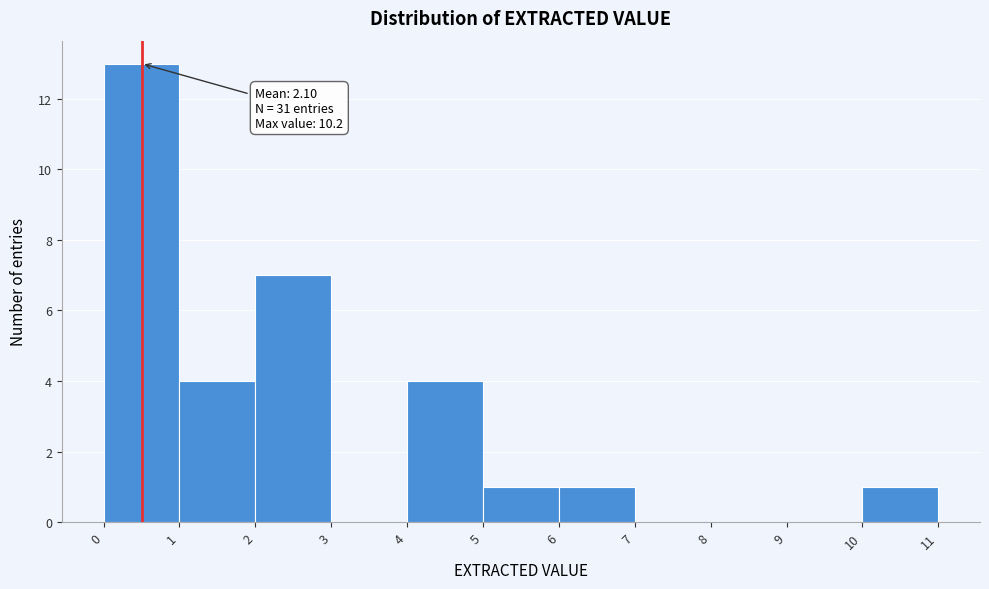

Over which range of the x-axis is the bar tallest?

0 to 1